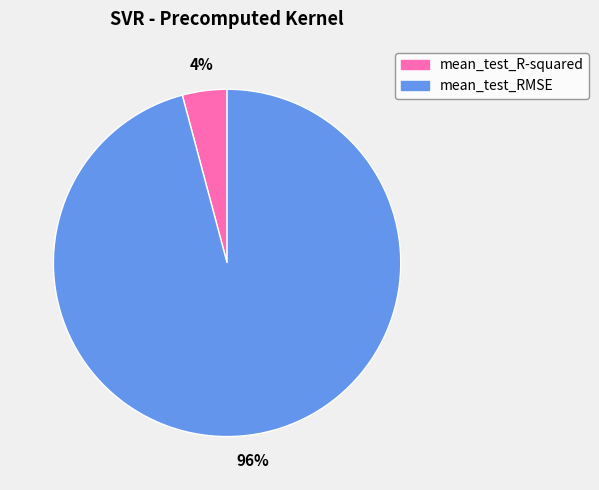

How many slices are in this pie chart?

2